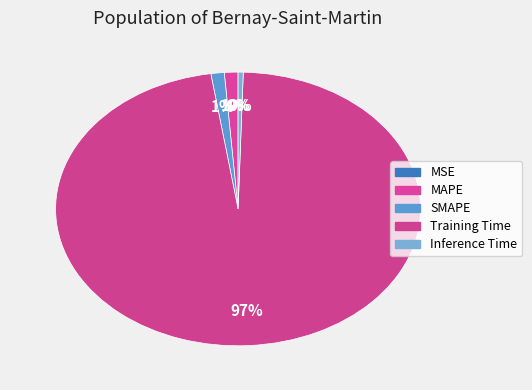

The MSE slice represents 1% of the pie. True or false?

False